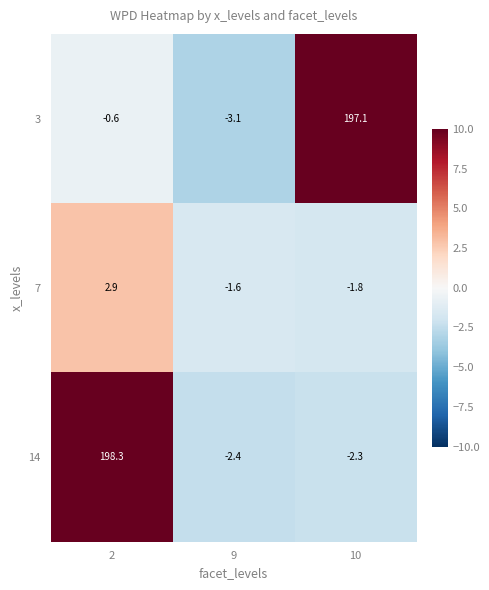

At which label does 3 reach its peak?

10